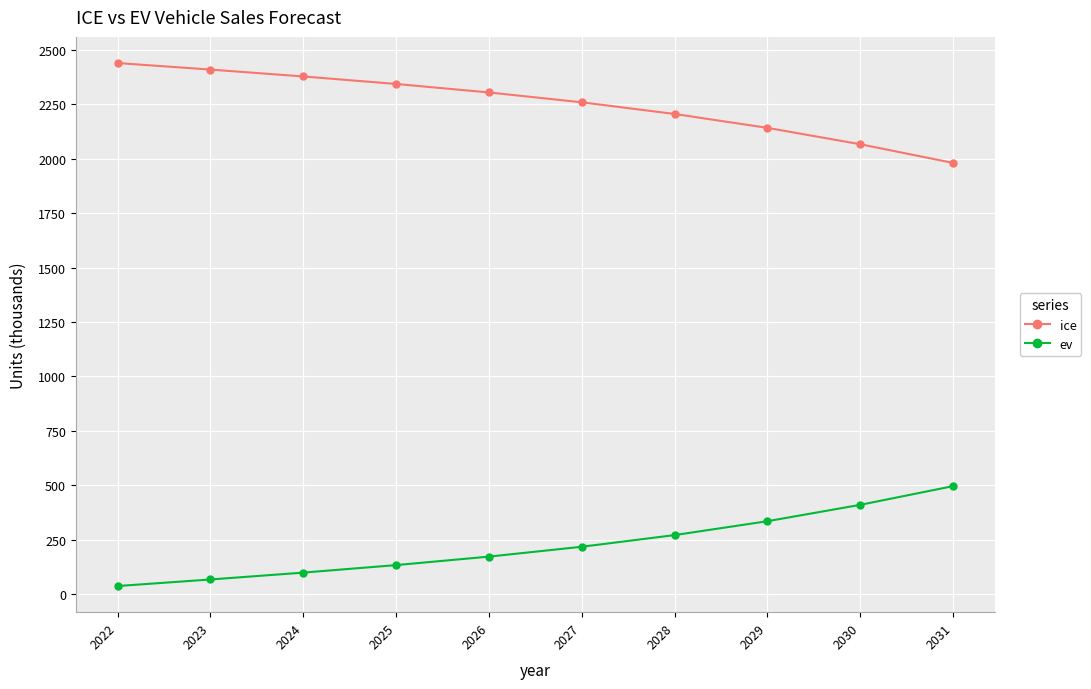

Is it true that ev equals 96.8 at 2029?

False